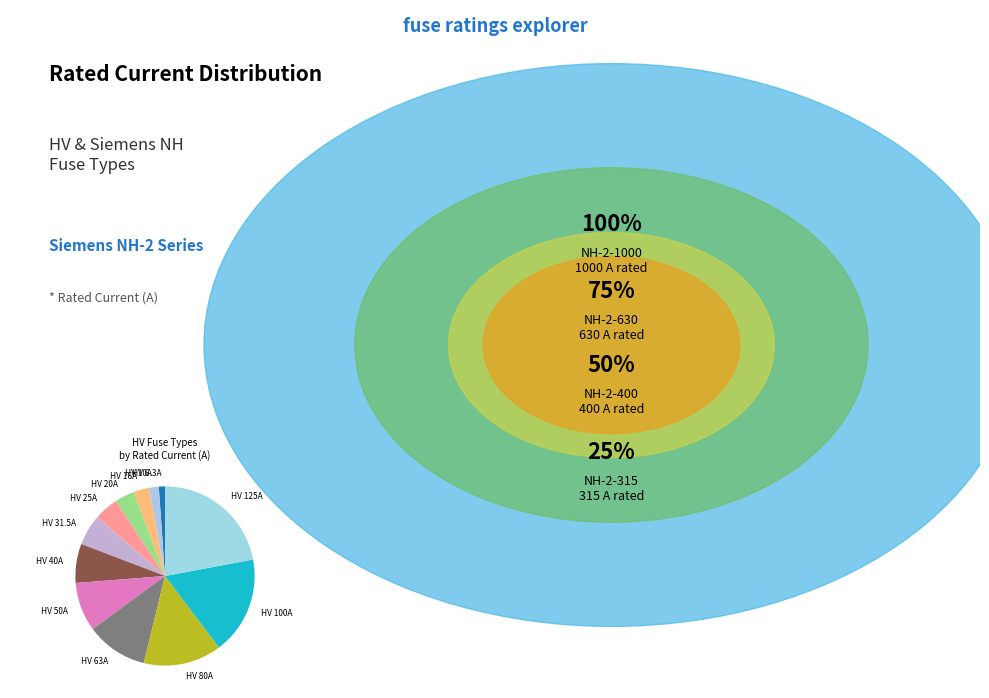

Does any single category account for the majority?

No